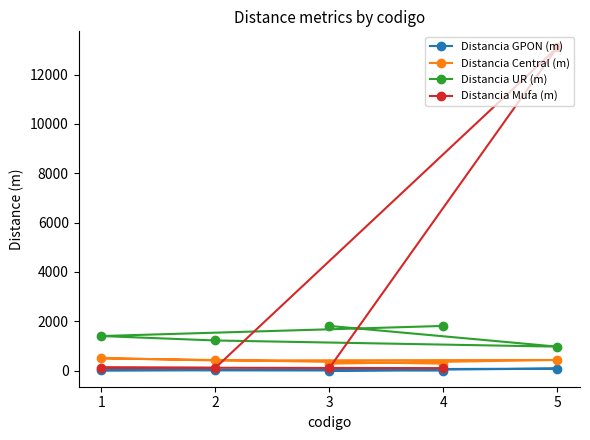

How many series are shown in this chart?

4